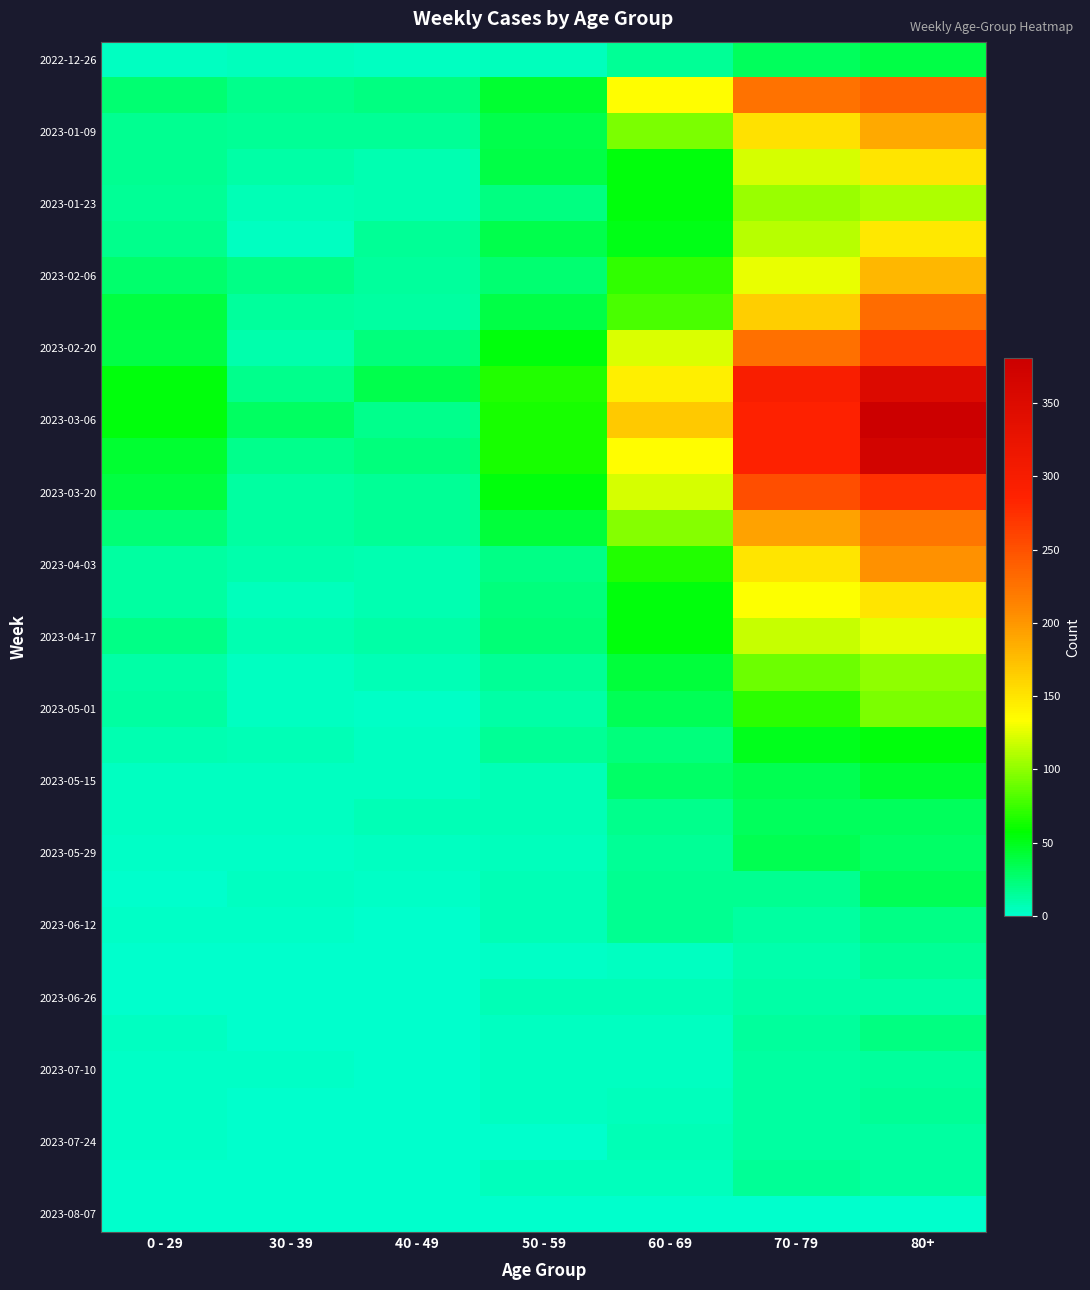

At which category does the chart reach its minimum across all series?

40 - 49